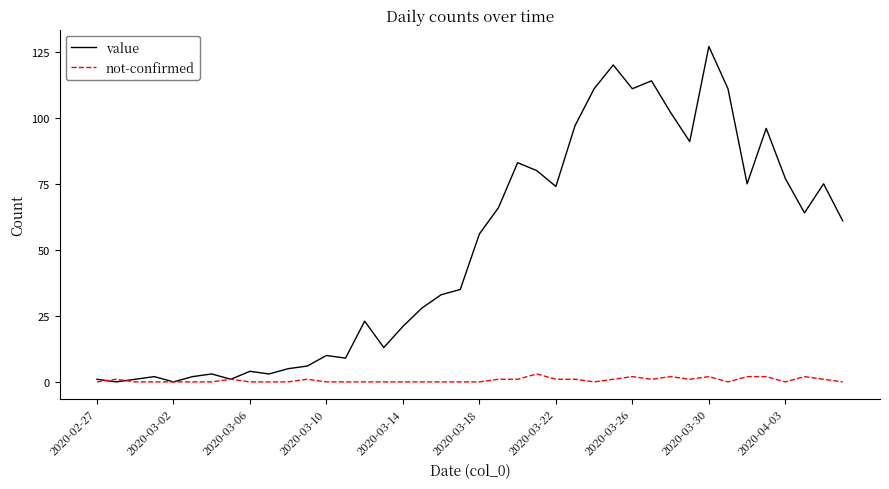

True or false: not-confirmed has more than 0 interior local peaks.

True